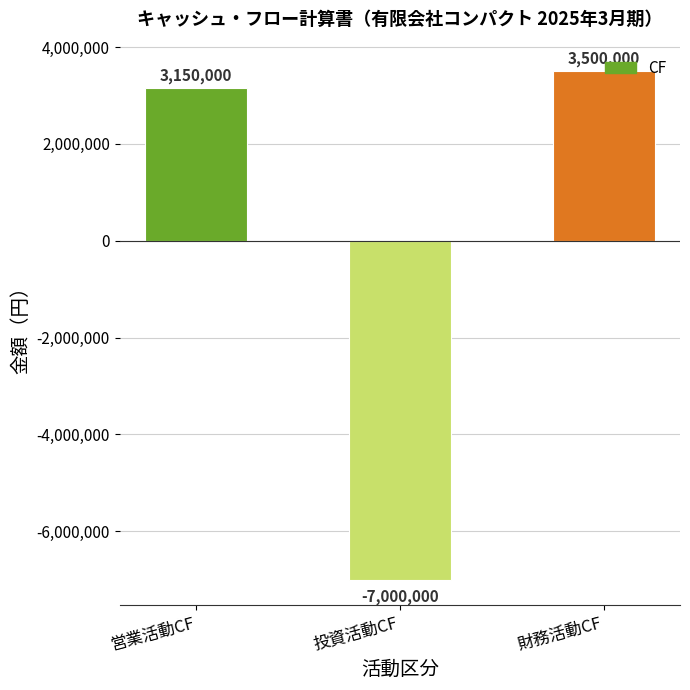

What is the difference between the maximum and minimum values?

10500000